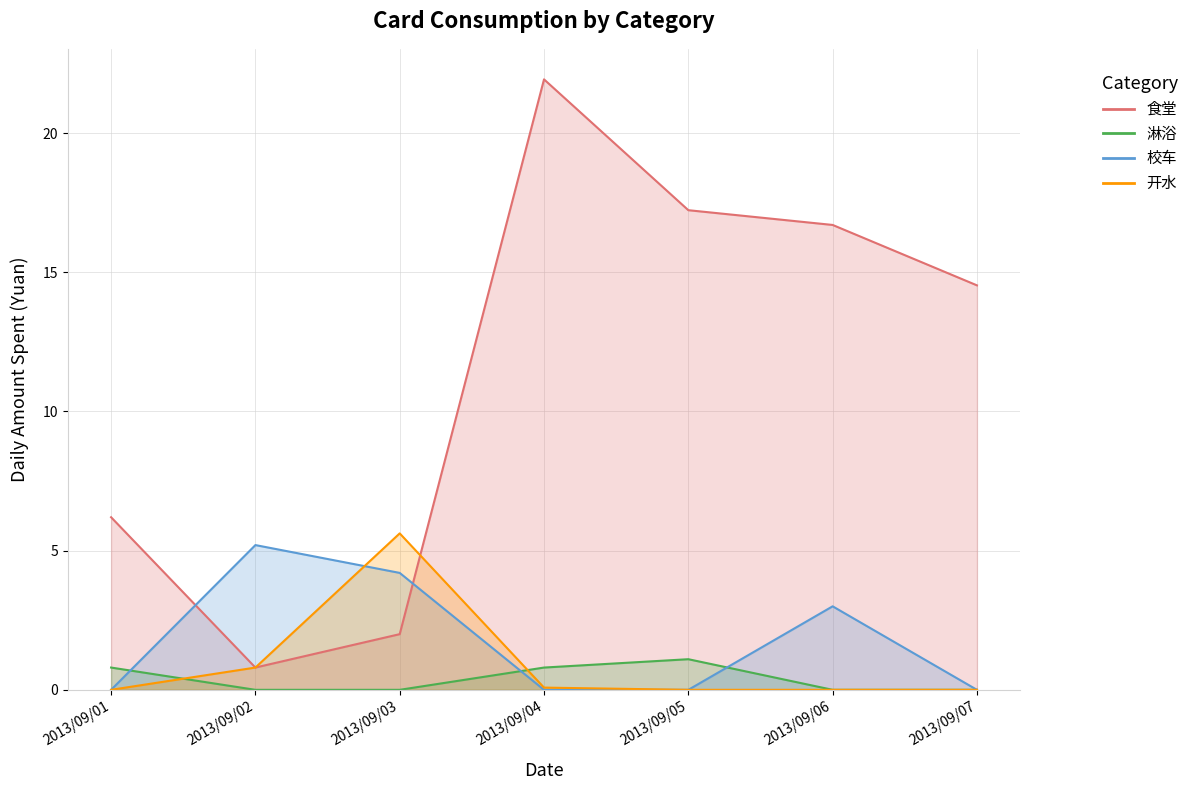

What is the average value of the 食堂 series?

11.3